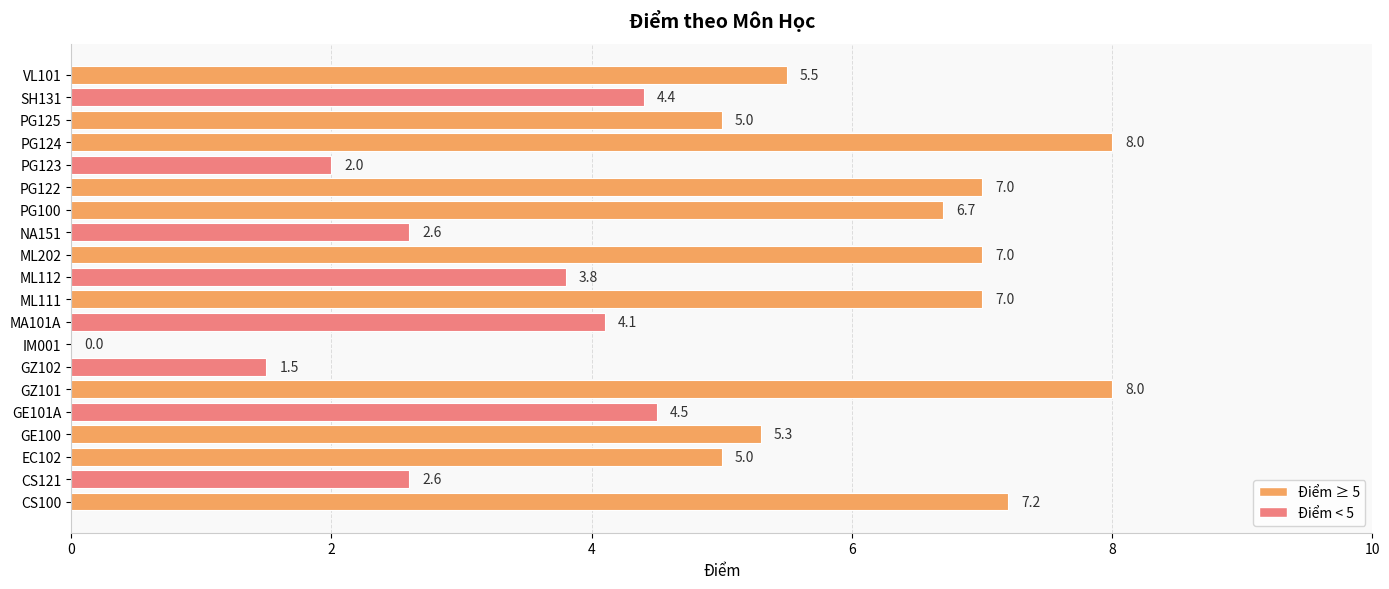

Are the bars horizontal?

Yes